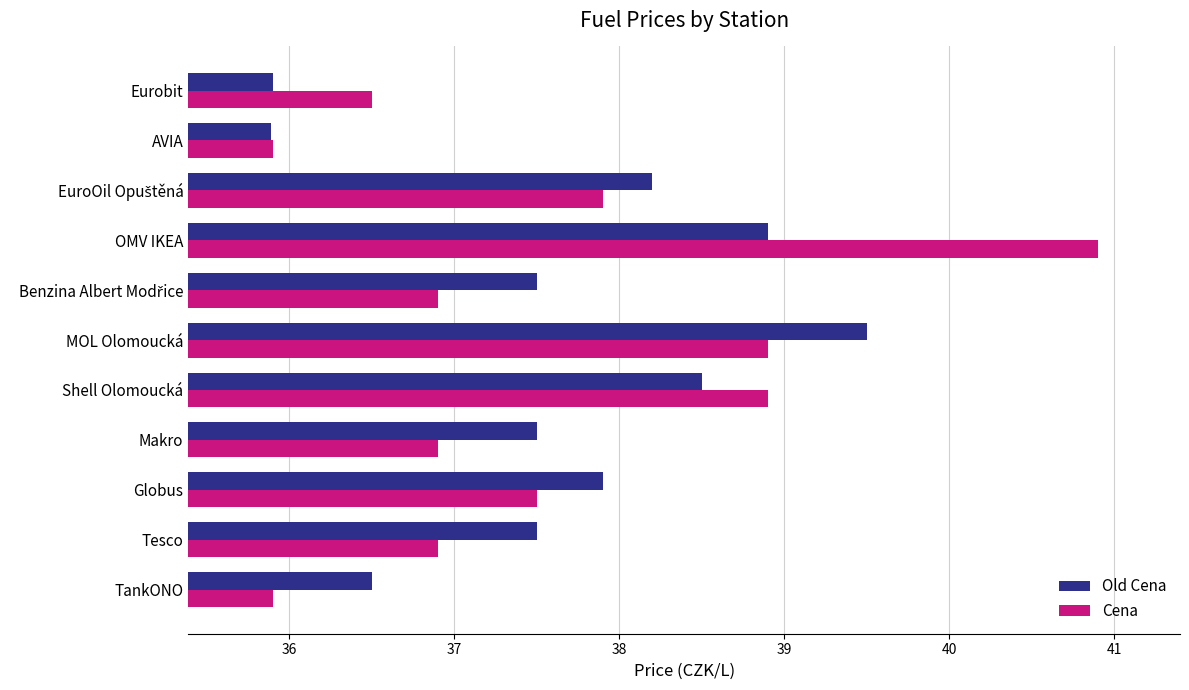

At which label does Old Cena reach its peak?

MOL Olomoucká